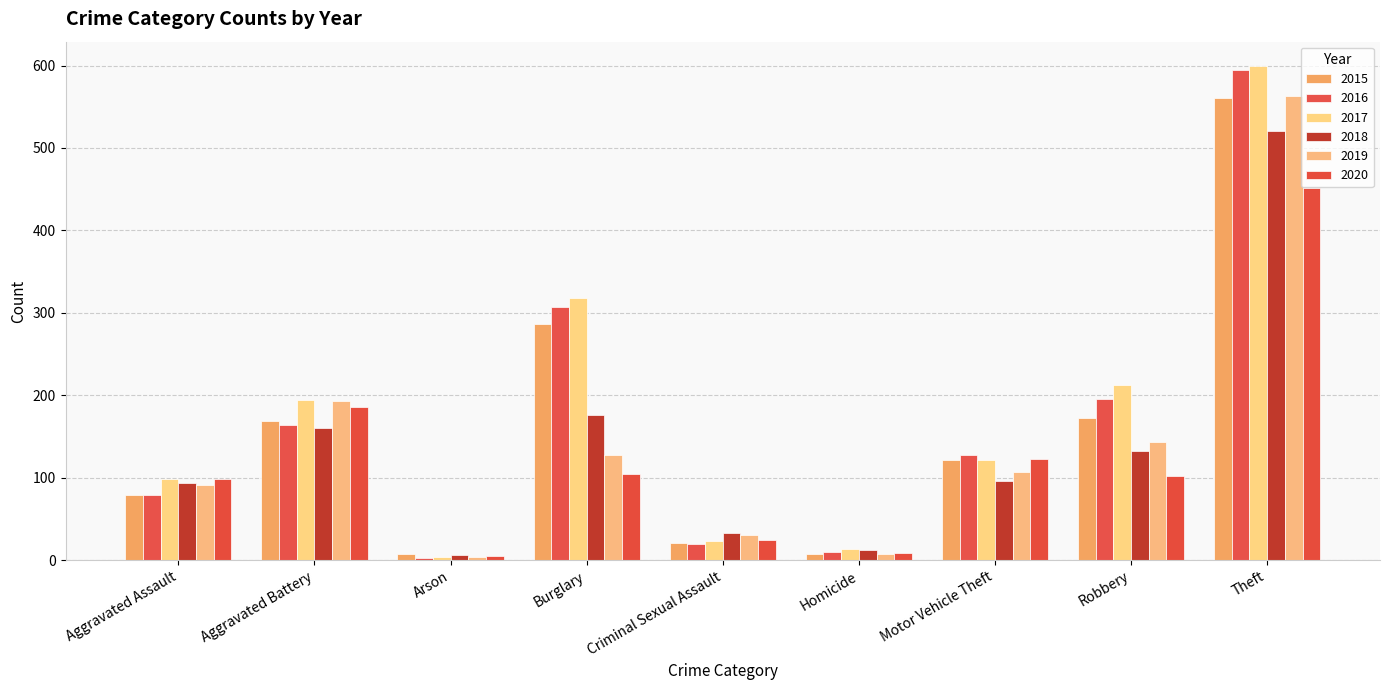

At which category is the sum across all series the highest?

Theft